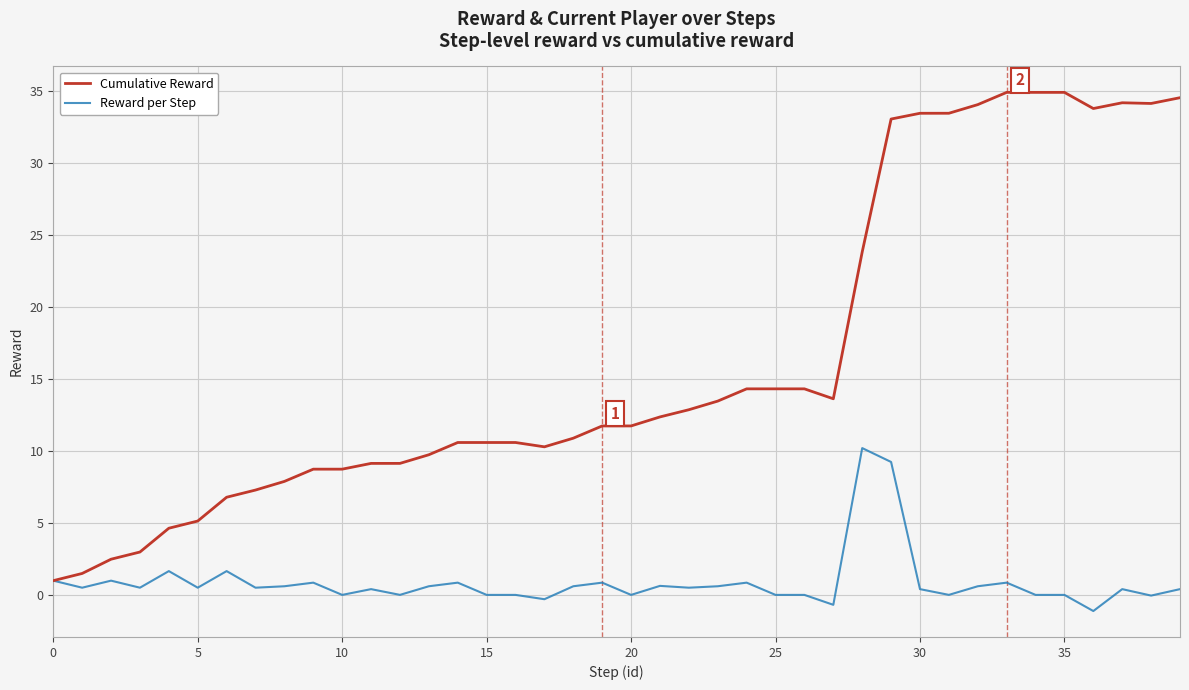

Which series has the largest total across all categories?

Cumulative Reward